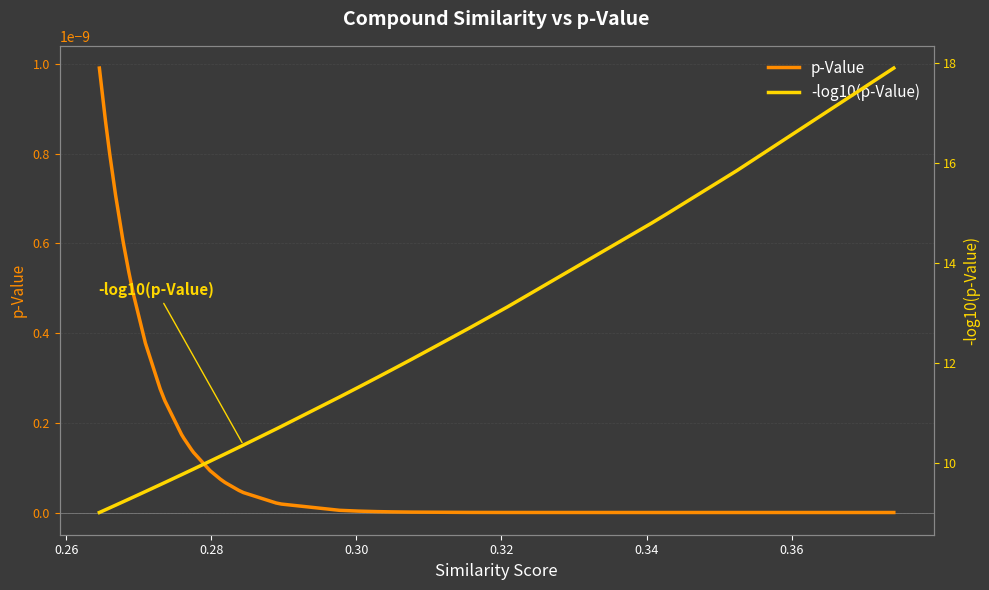

At how many categories does at least one series exceed 4?

40